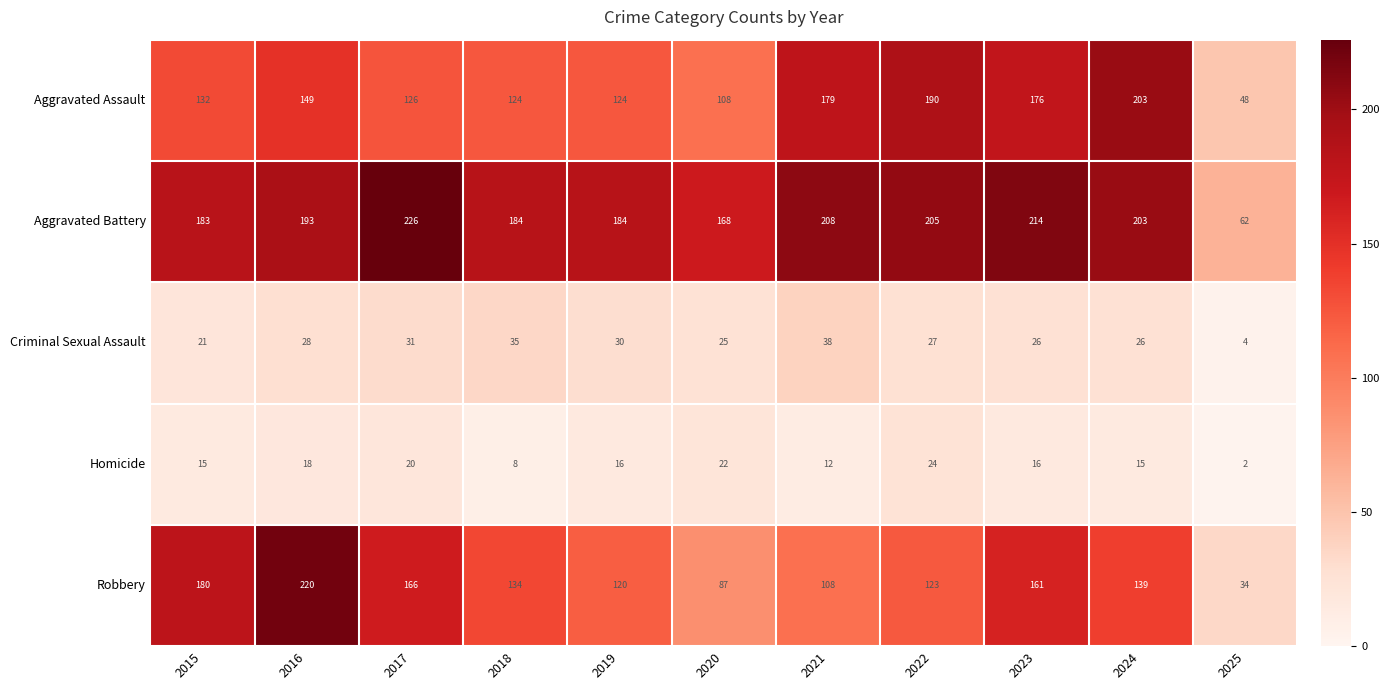

Which category has the lowest value in the Homicide series?

2025